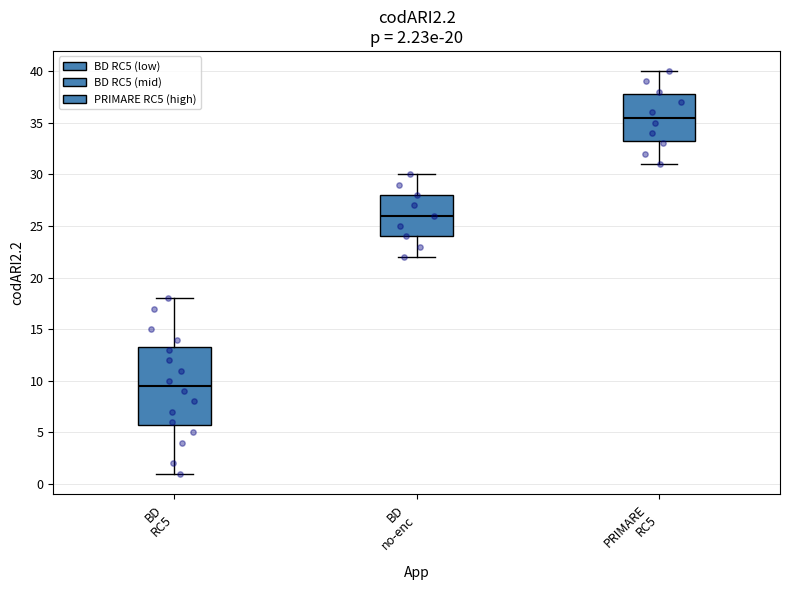

Which box is the tallest, from its lower edge to its upper edge?

BD RC5